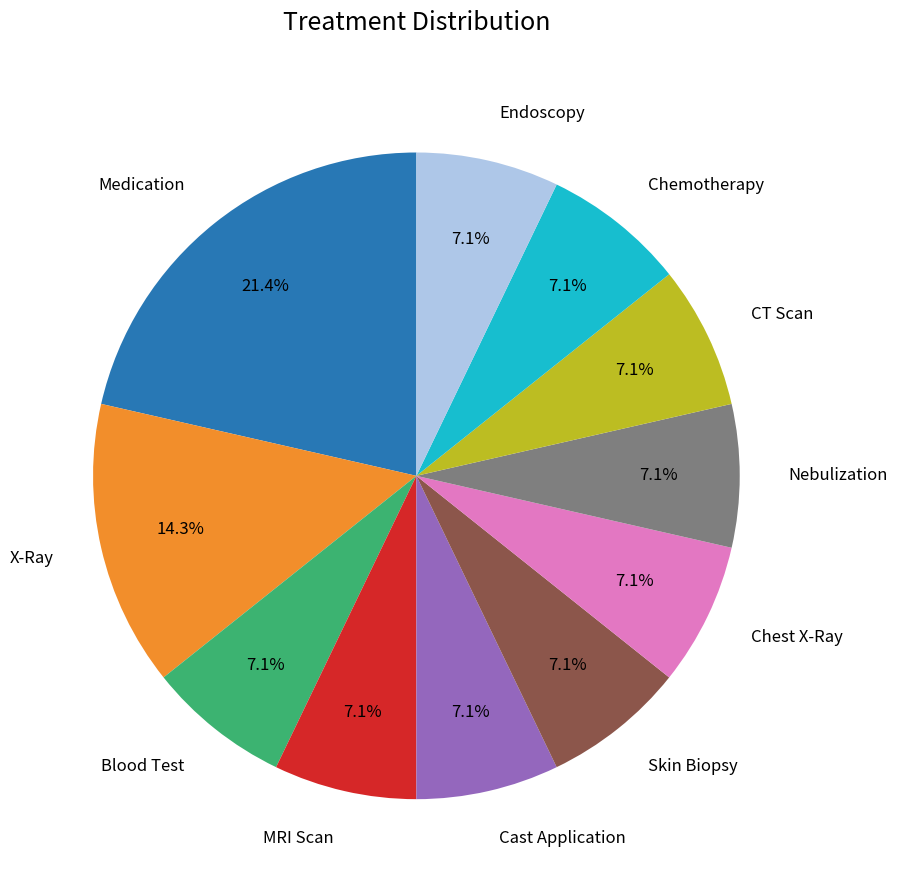

Is Cast Application the majority of the pie?

No